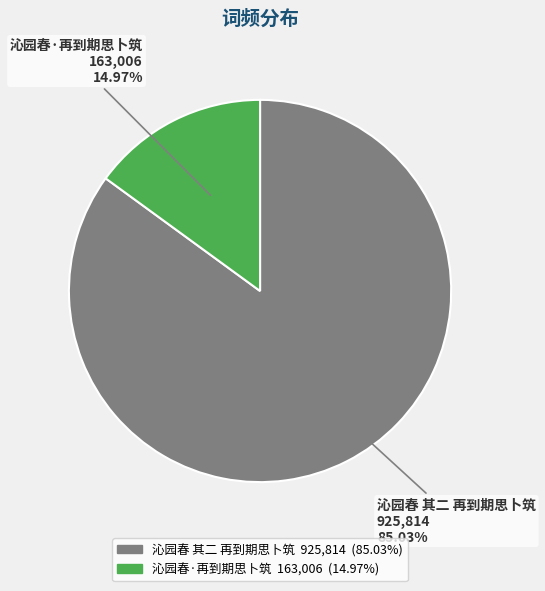

To the nearest percent, what portion does 沁园春 其二 再到期思卜筑 represent?

85%